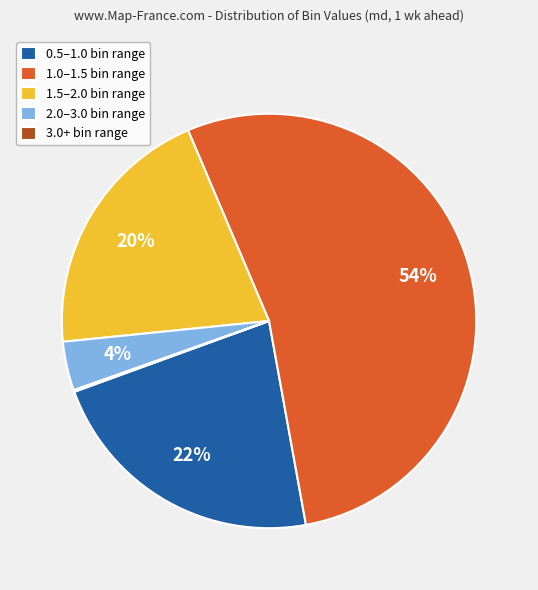

The 1.5–2.0 bin range slice represents 20% of the pie. True or false?

True